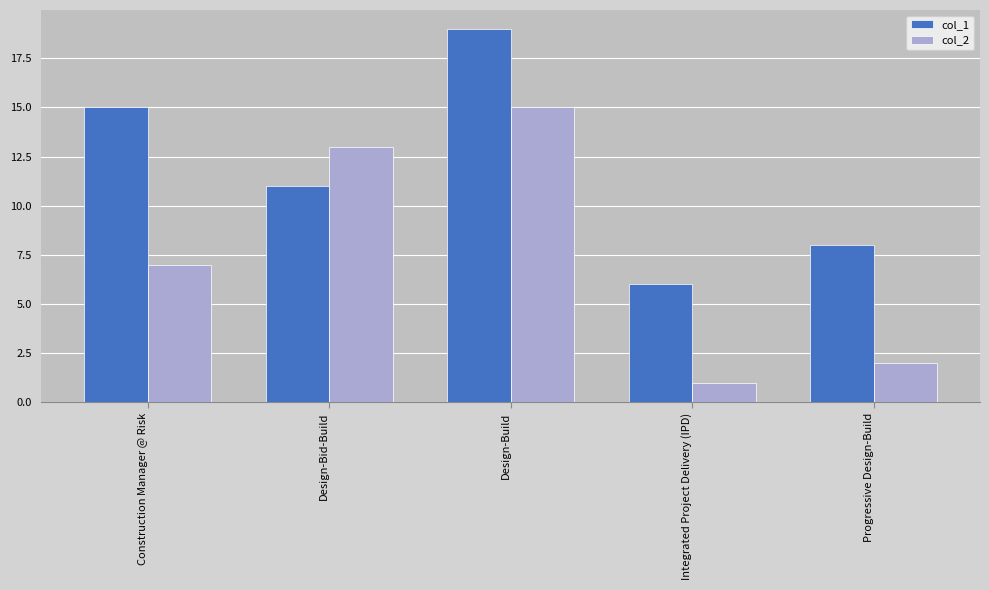

What is the sum of all col_1 values?

59